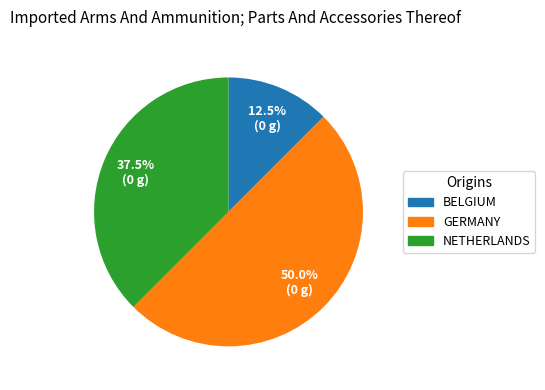

How many segments does this pie chart have?

3